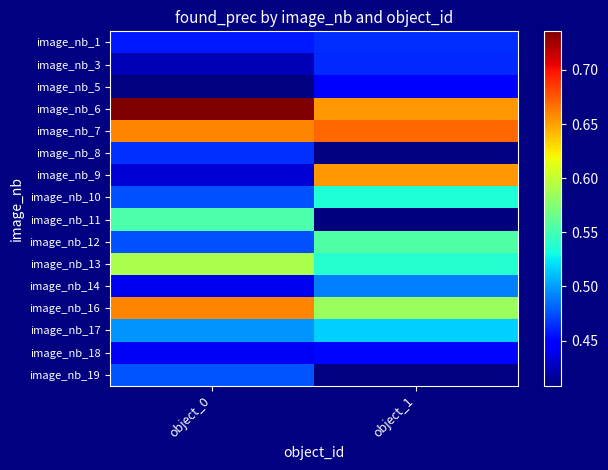

True or false: image_nb_17 has a value of 0.1 at object_1.

False